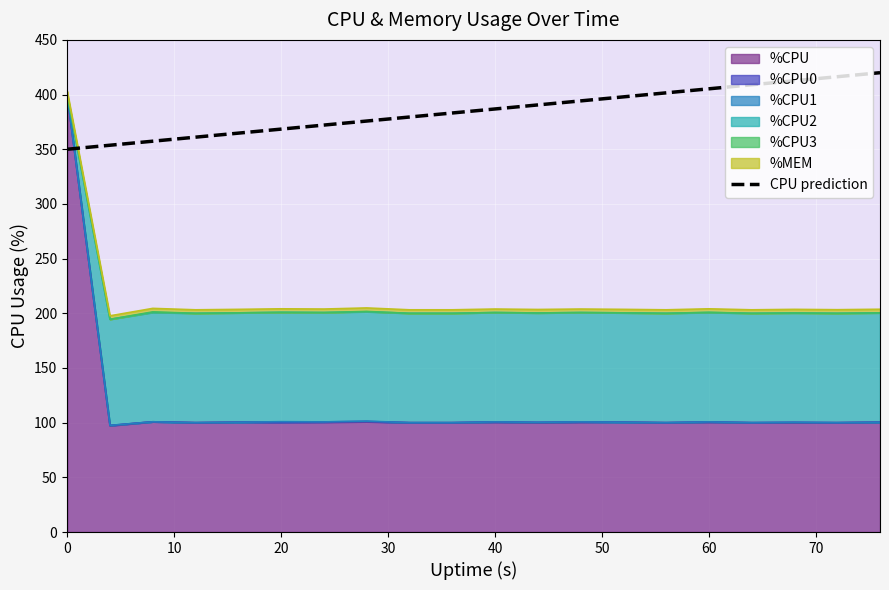

What is the difference between the values at 15 and 80?

25.8